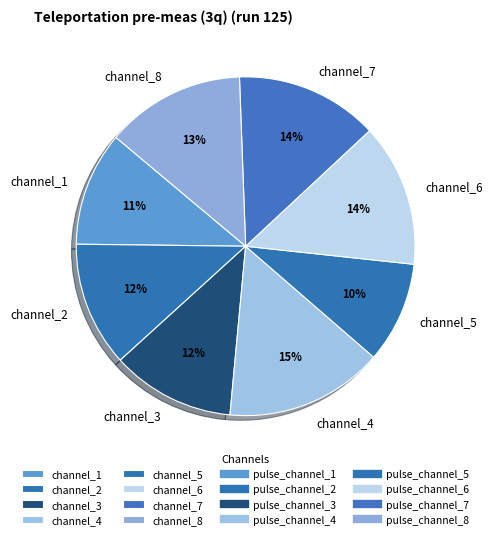

Does any single category account for the majority?

No